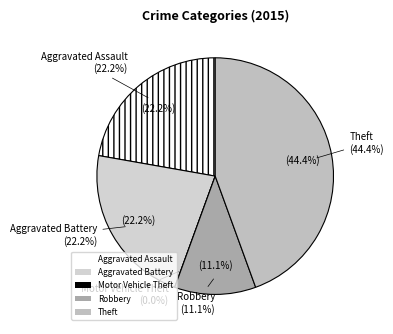

Is there a majority slice in this chart?

No